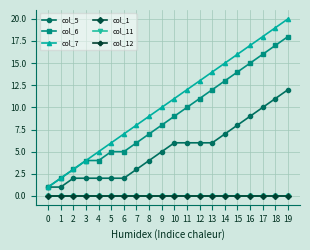

Does the chart have visible grid lines?

Yes